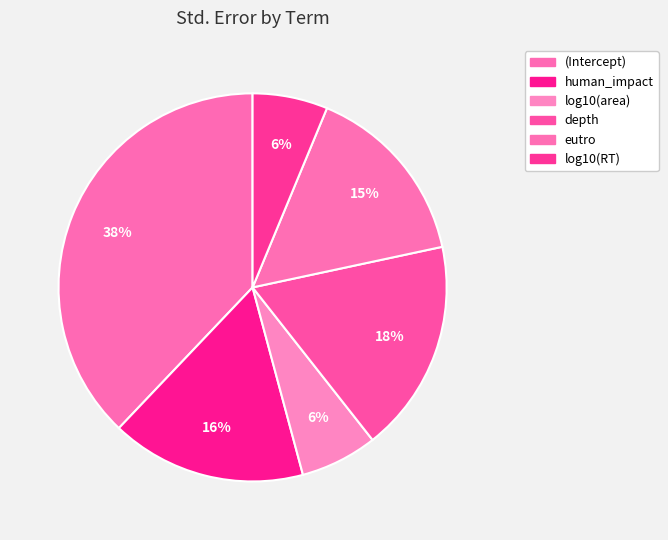

Combined, what portion of the pie is eutro and human_impact?

31.7%